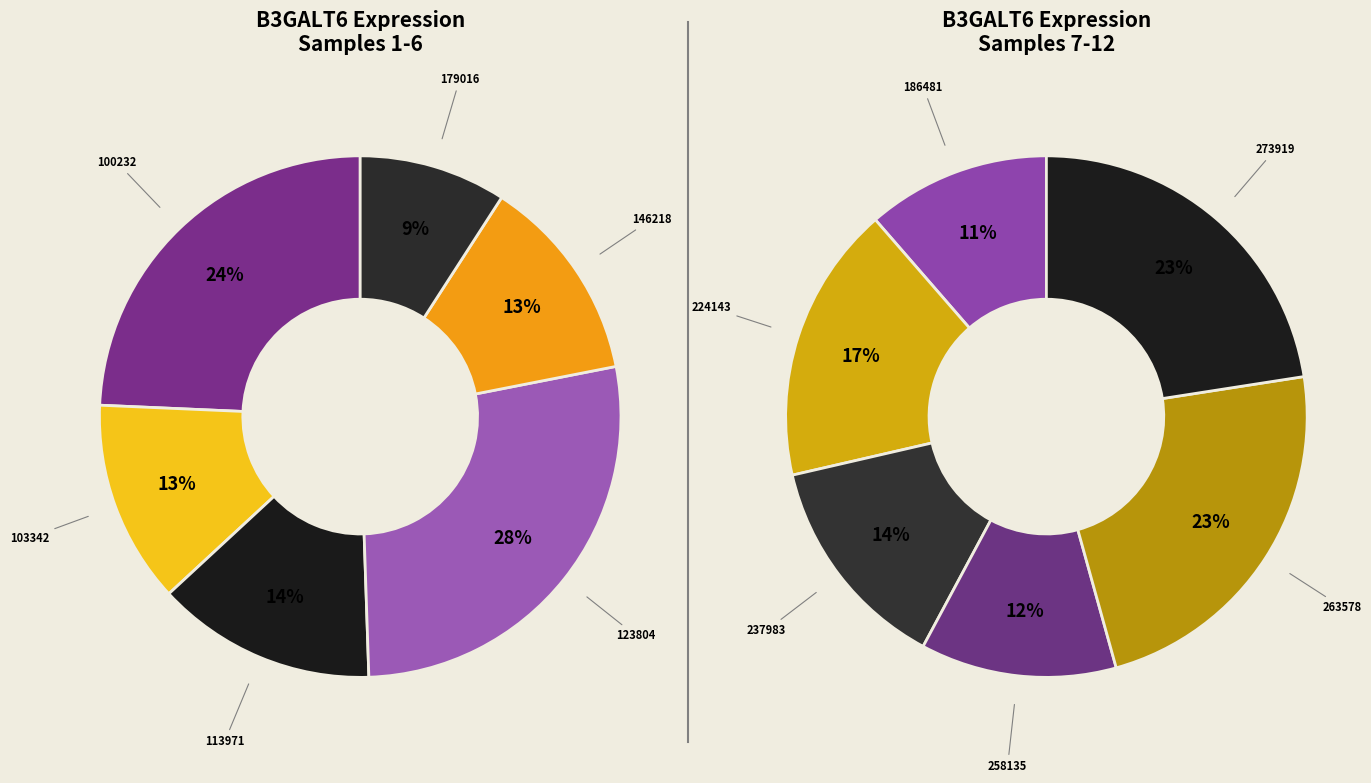

What is the ratio of the value at 224143 to the value at 113971?

1.2